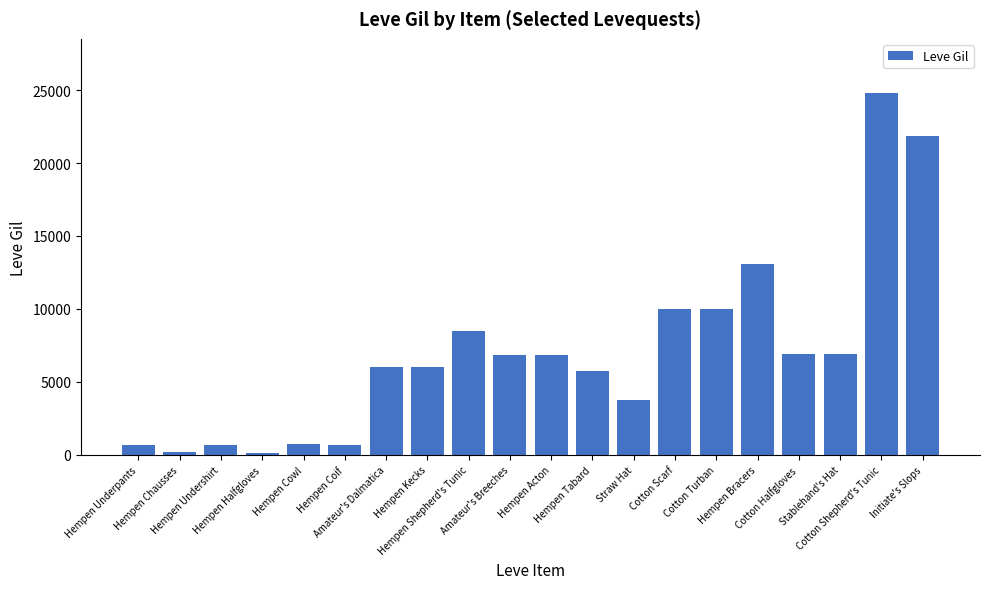

What is the sum of the values at Stablehand's Hat and Hempen Shepherd's Tunic?

15340